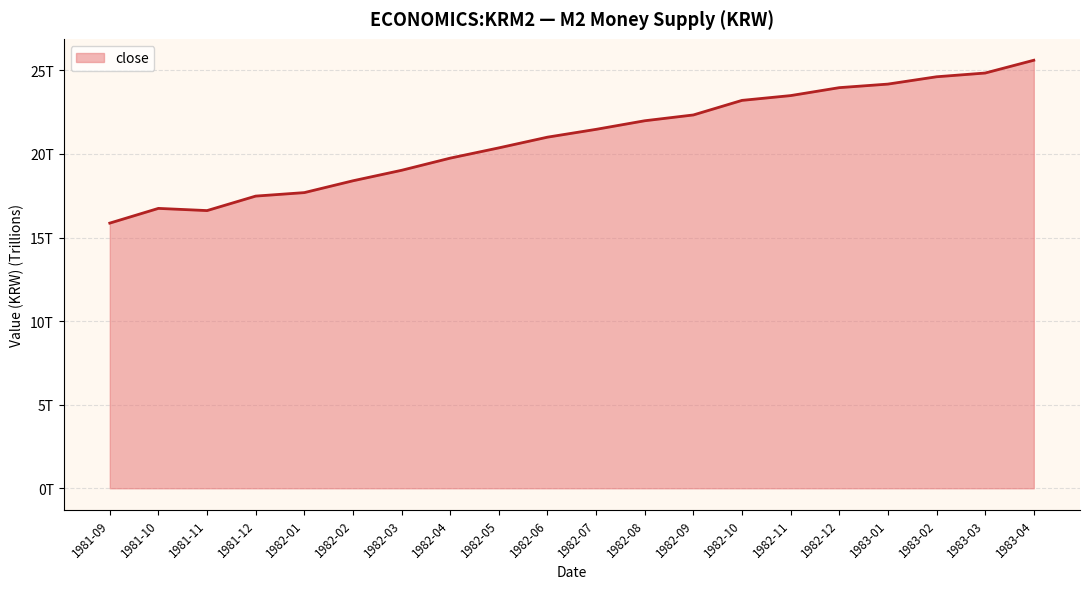

True or false: there are more than 2 points higher than both neighbors.

False